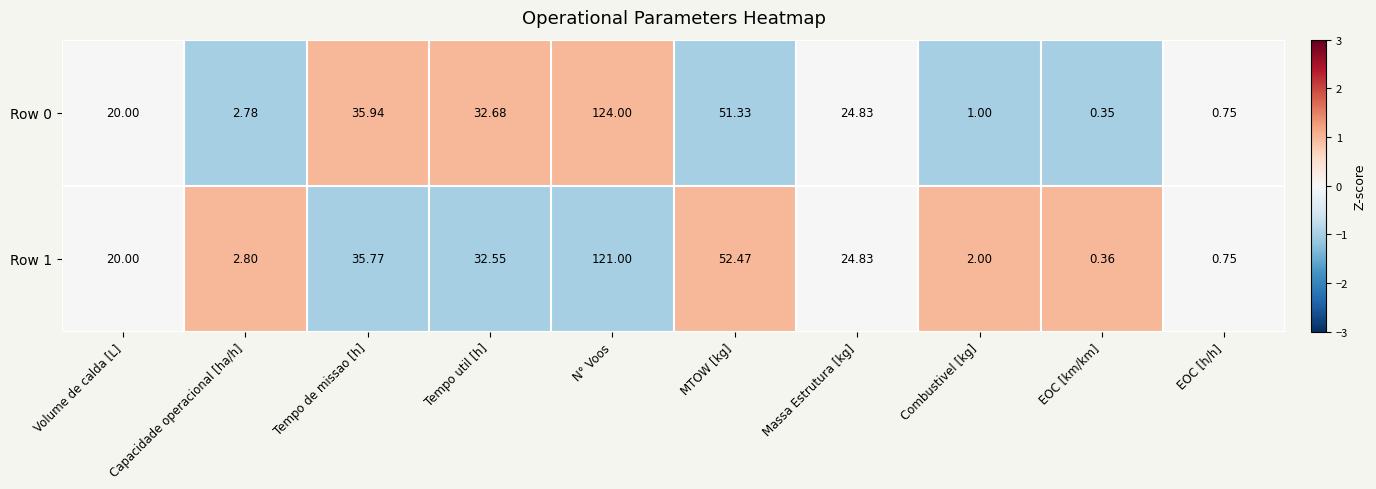

Where is Row 1 nearest to the value 60?

MTOW [kg]